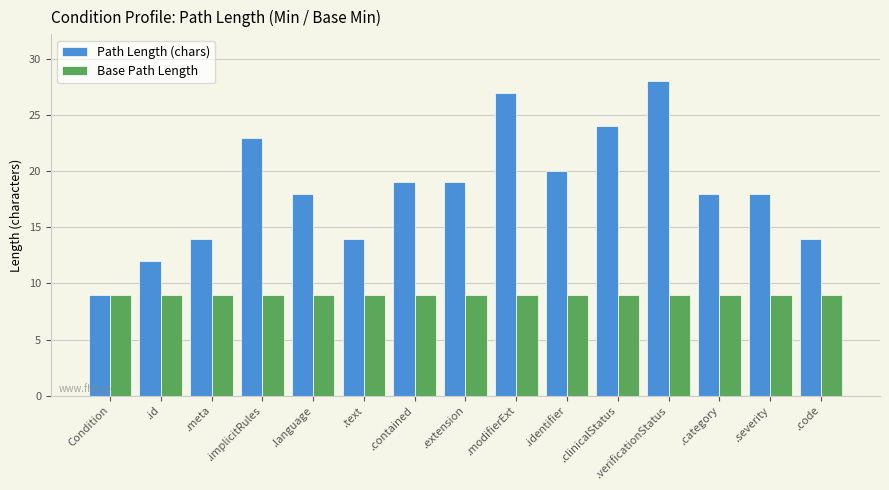

What is the sum of the Path Length (chars) values at .severity and .language?

36